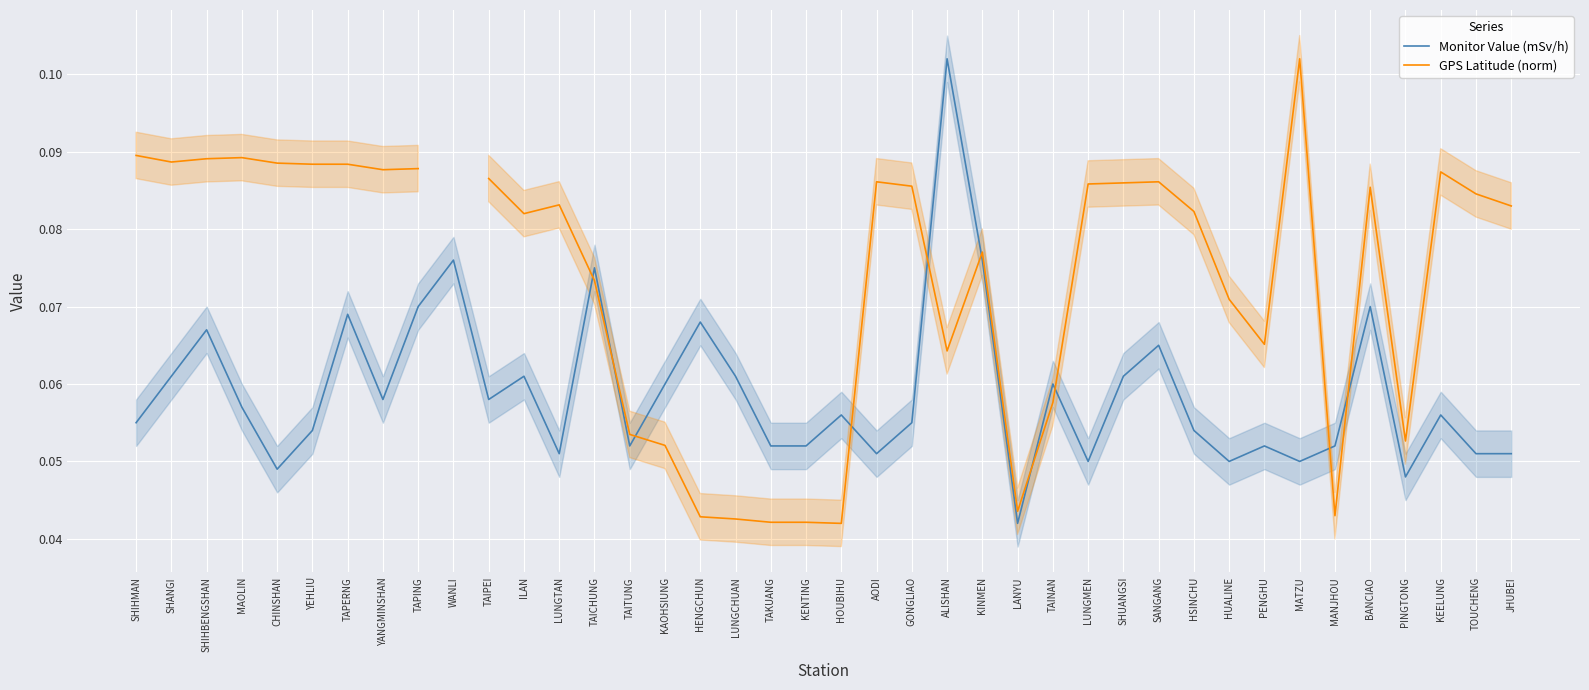

Does the chart display data point markers on the line(s)?

No